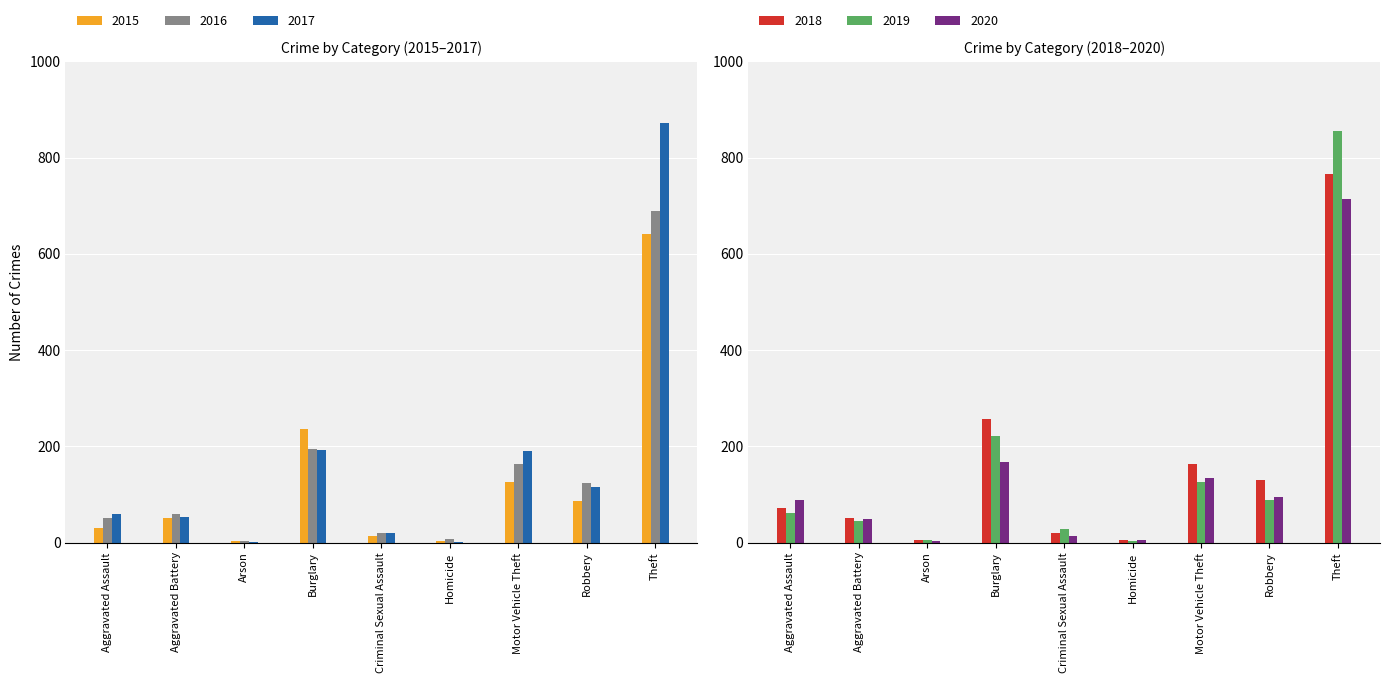

What is the difference between the highest and lowest values at Aggravated Battery?

15